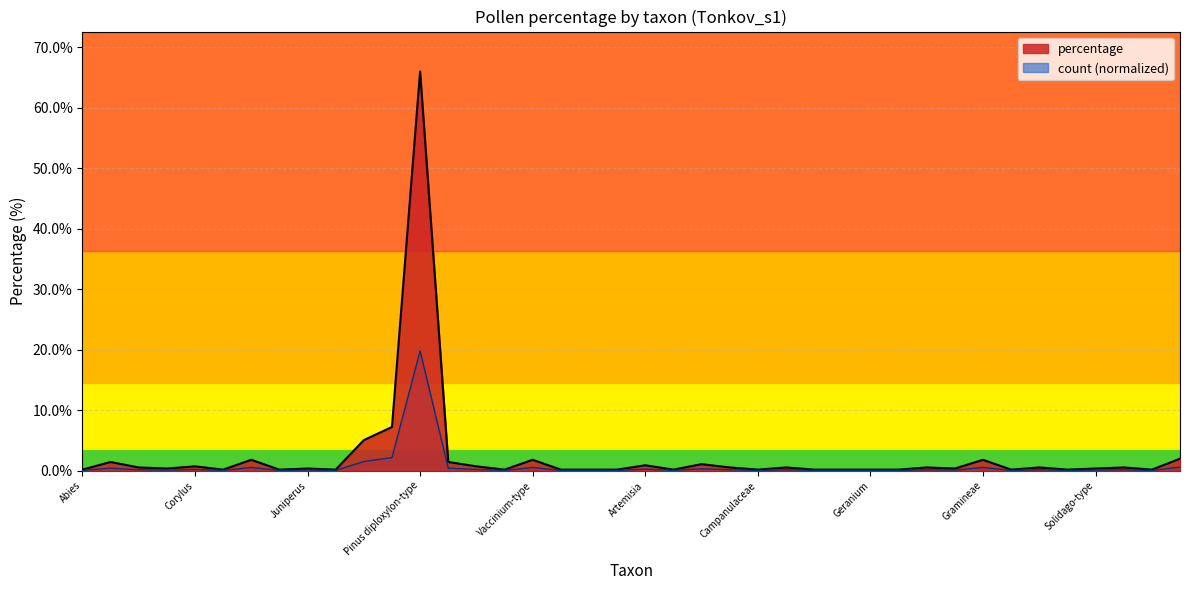

Reading left to right, extract all data points from this chart.

percentage: 0.2	1.4	0.5	0.4	0.7	0.2	1.8	0.2	0.4	0.2	5.1	7.2	66.0	1.4	0.7	0.2	1.8	0.2	0.2	0.2	0.9	0.2	1.1	0.5	0.2	0.5	0.2	0.2	0.2	0.2	0.5	0.4	1.8	0.2	0.5	0.2	0.4	0.5	0.2	2.0
count: 0.1	0.4	0.2	0.1	0.2	0.1	0.5	0.1	0.1	0.1	1.5	2.2	19.8	0.4	0.2	0.1	0.5	0.1	0.1	0.1	0.3	0.1	0.3	0.2	0.1	0.2	0.1	0.1	0.1	0.1	0.2	0.1	0.5	0.1	0.2	0.1	0.1	0.2	0.1	0.6